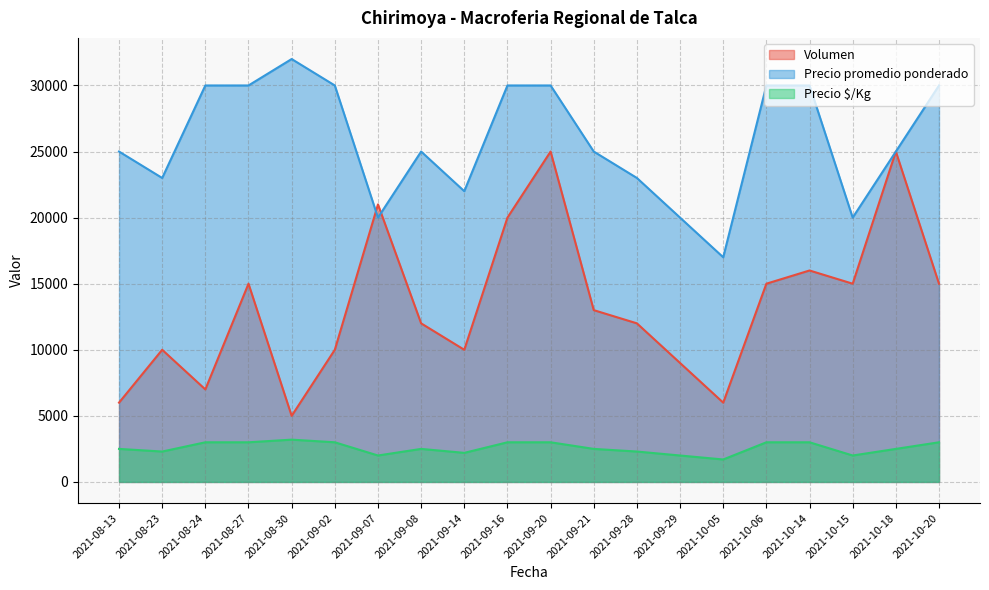

The value of Volumen at 2021-09-20 is 25000. True or false?

True